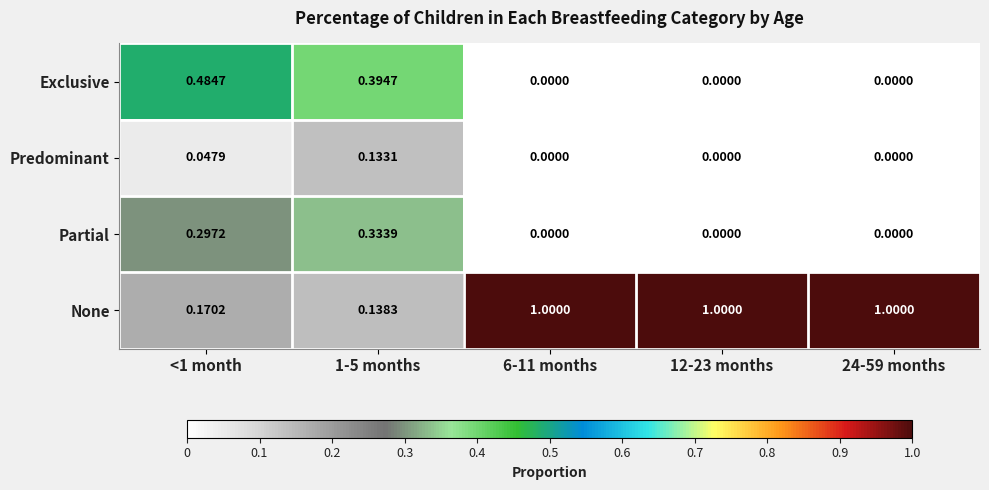

Between <1 month and 1-5 months, which series saw the biggest shift?

Exclusive